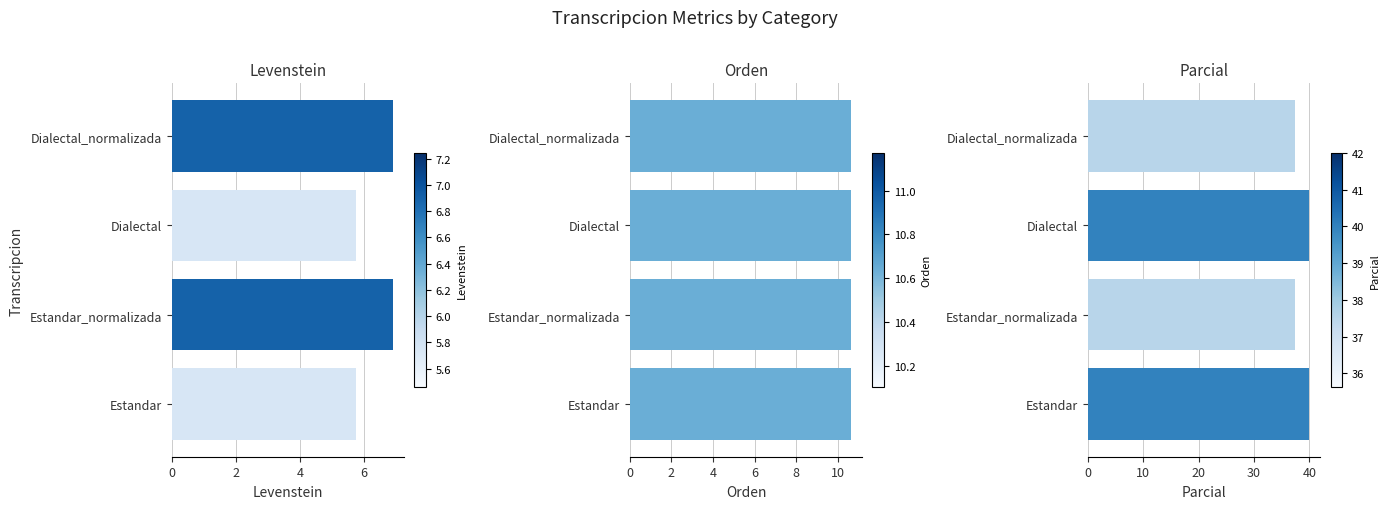

What is the average value of the Parcial series?

38.8